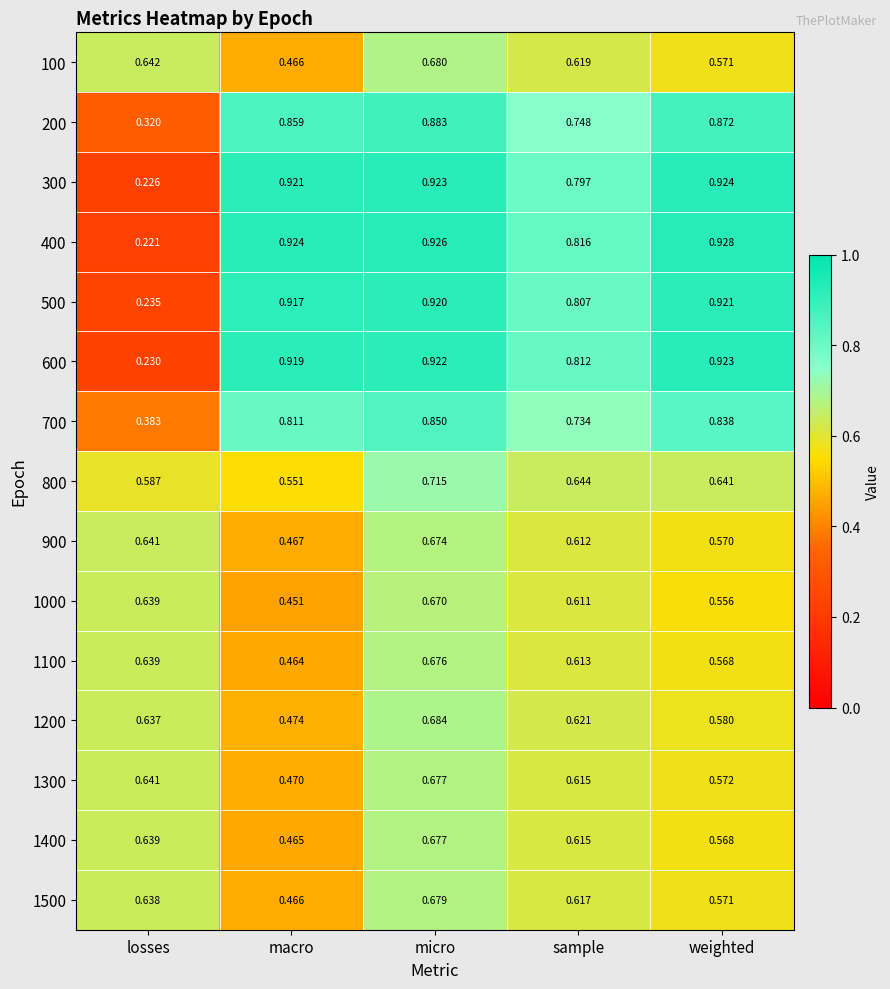

At which label is 1400 closest to 0?

macro